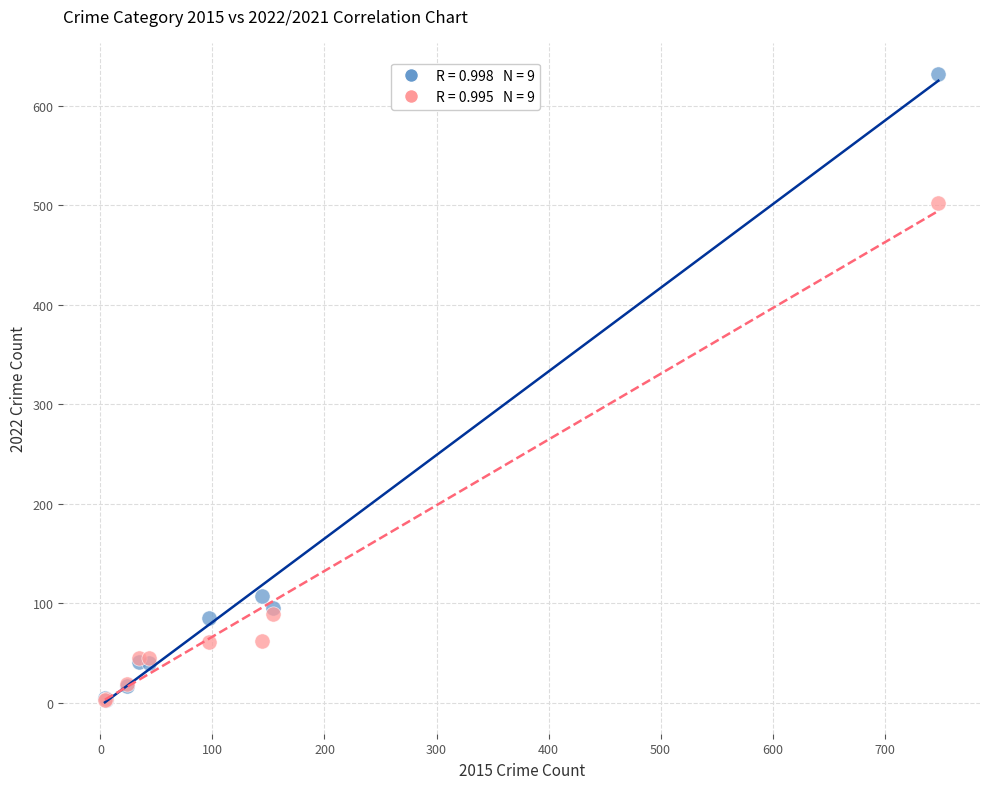

Across all series, what Y value is closest to 317?

502